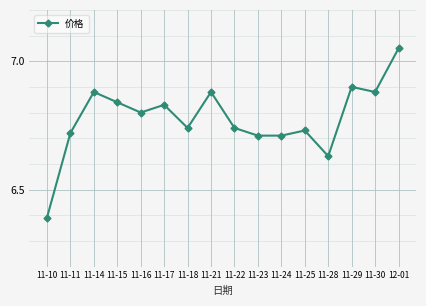

Where is the first local minimum?

11-16